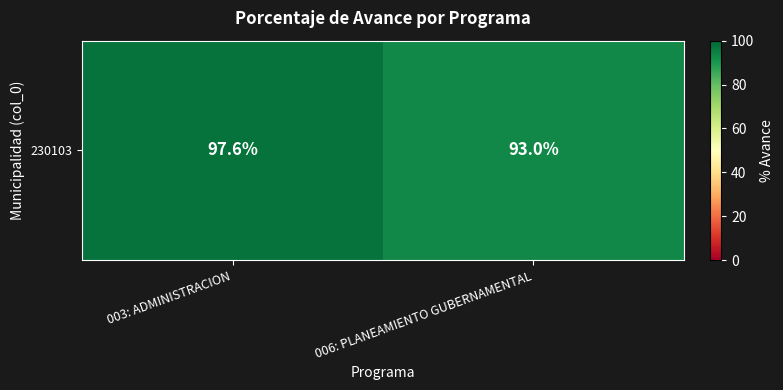

What is the change in value from 003: ADMINISTRACION to 006: PLANEAMIENTO GUBERNAMENTAL?

-4.6